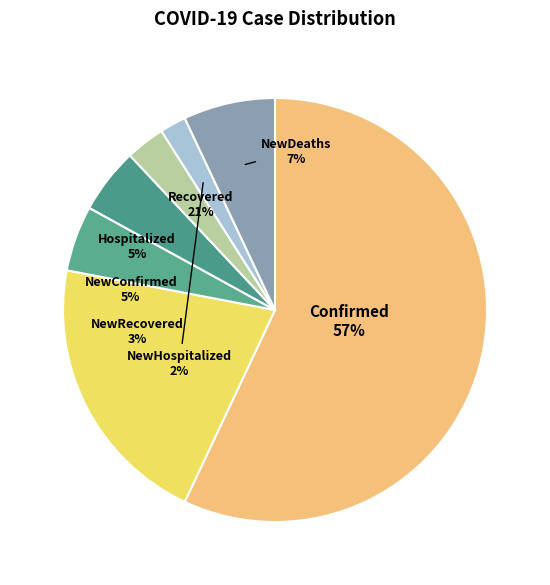

Between NewHospitalized and Hospitalized, which is larger?

Hospitalized